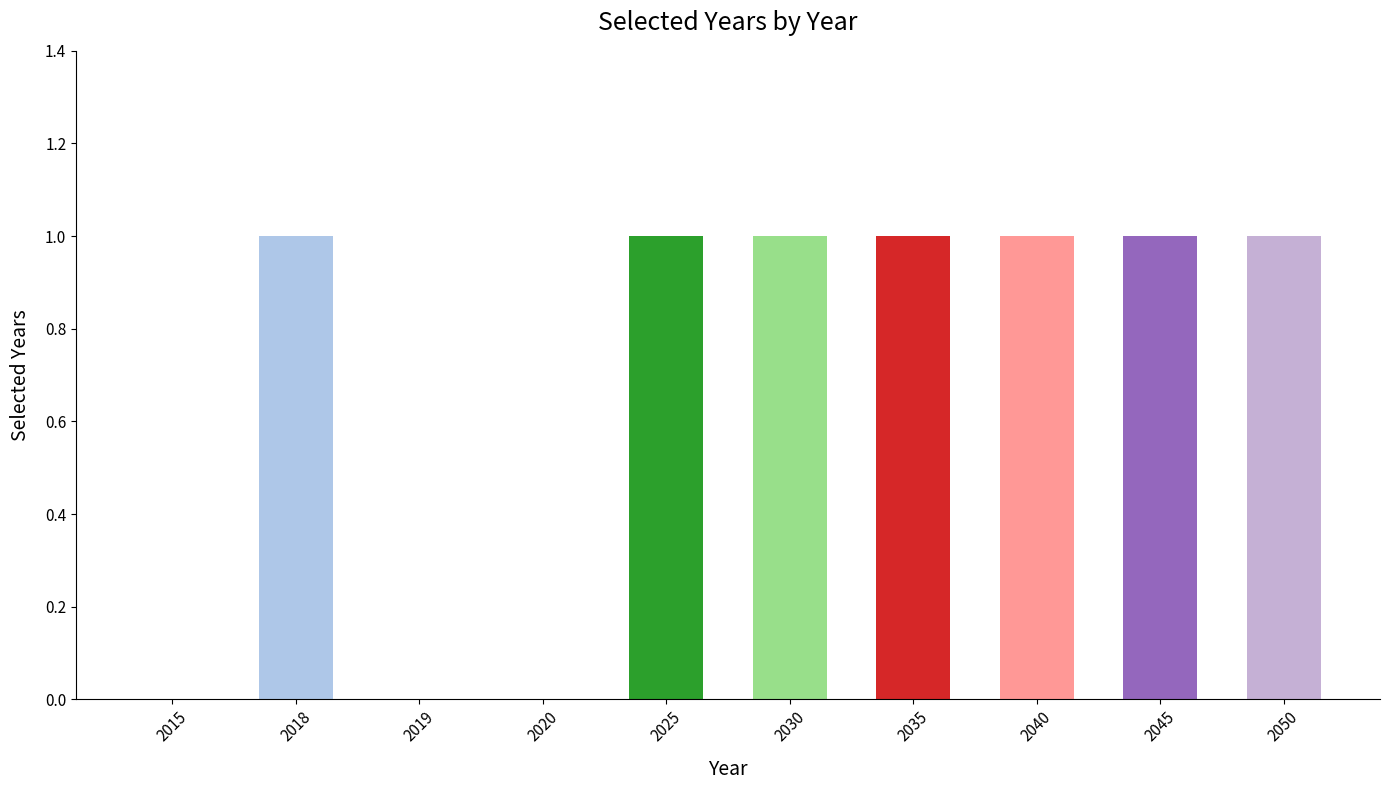

Are the bars grouped side by side (vs. stacked)?

No